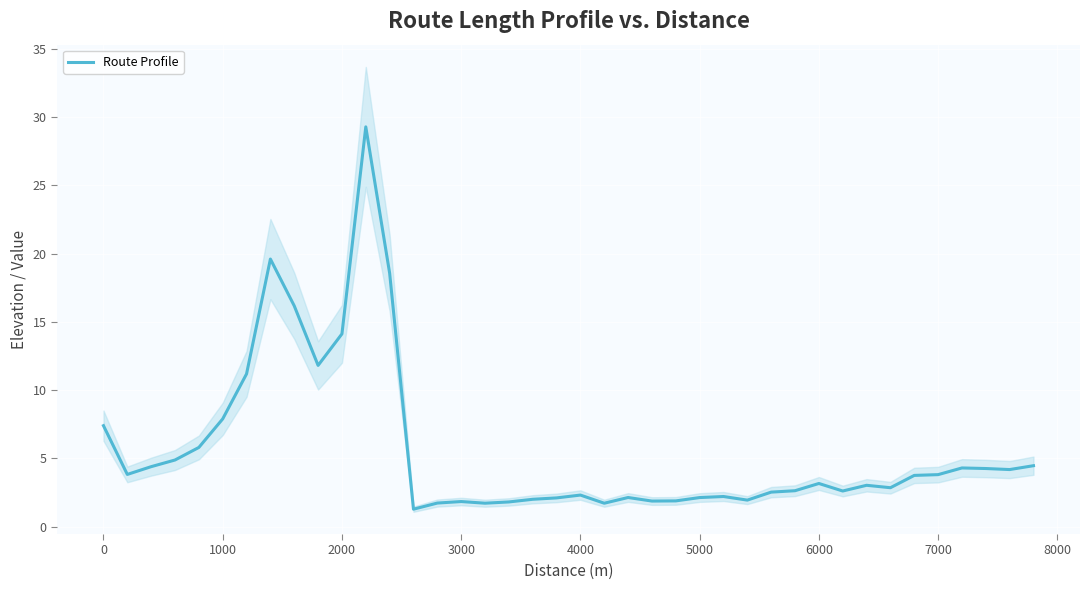

The Route Profile series shows 7.4 at 0. True or false?

True